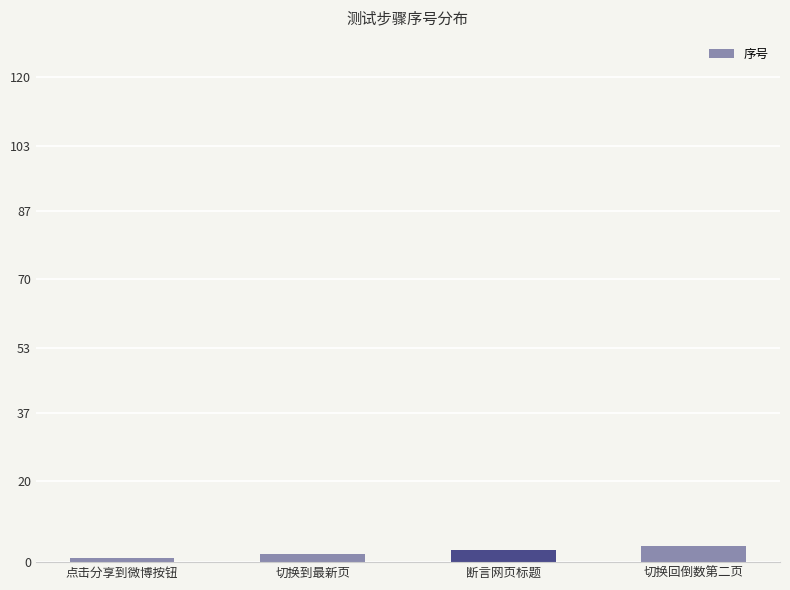

What is the label of the 2nd bar from the right?

断言网页标题